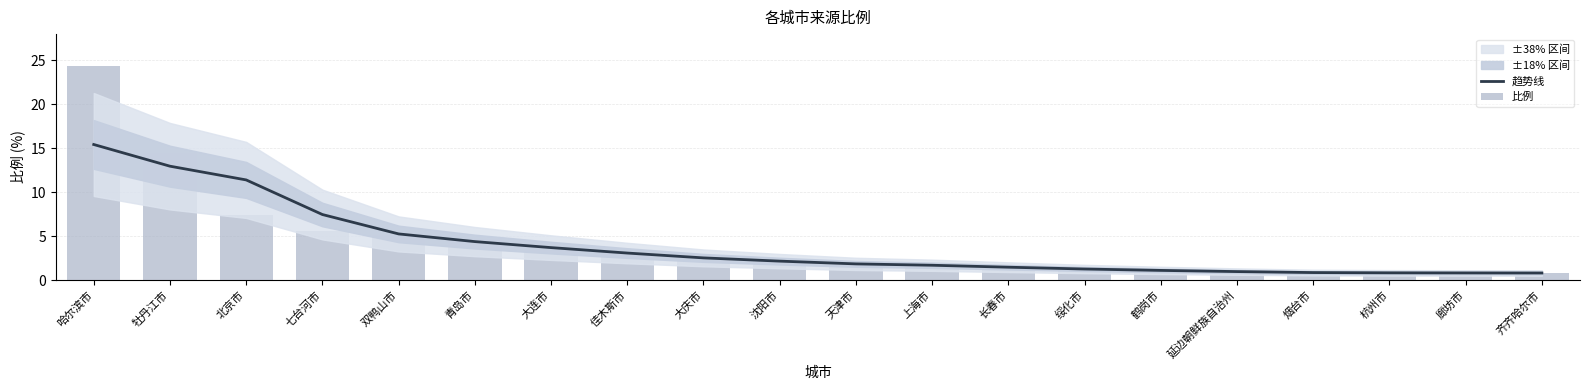

What is the sum of all 趋势线 values?

79.7